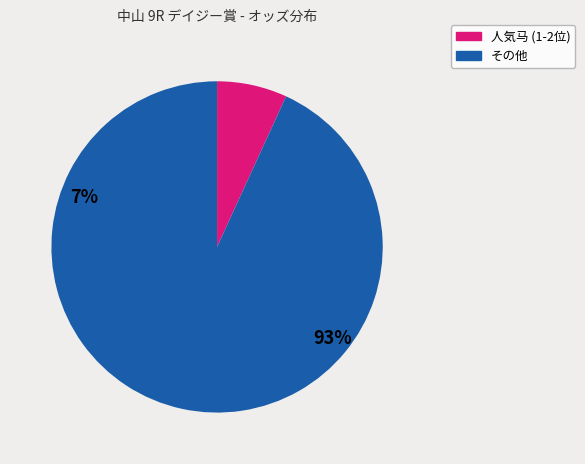

Is there any slice that represents more than half of the pie?

Yes